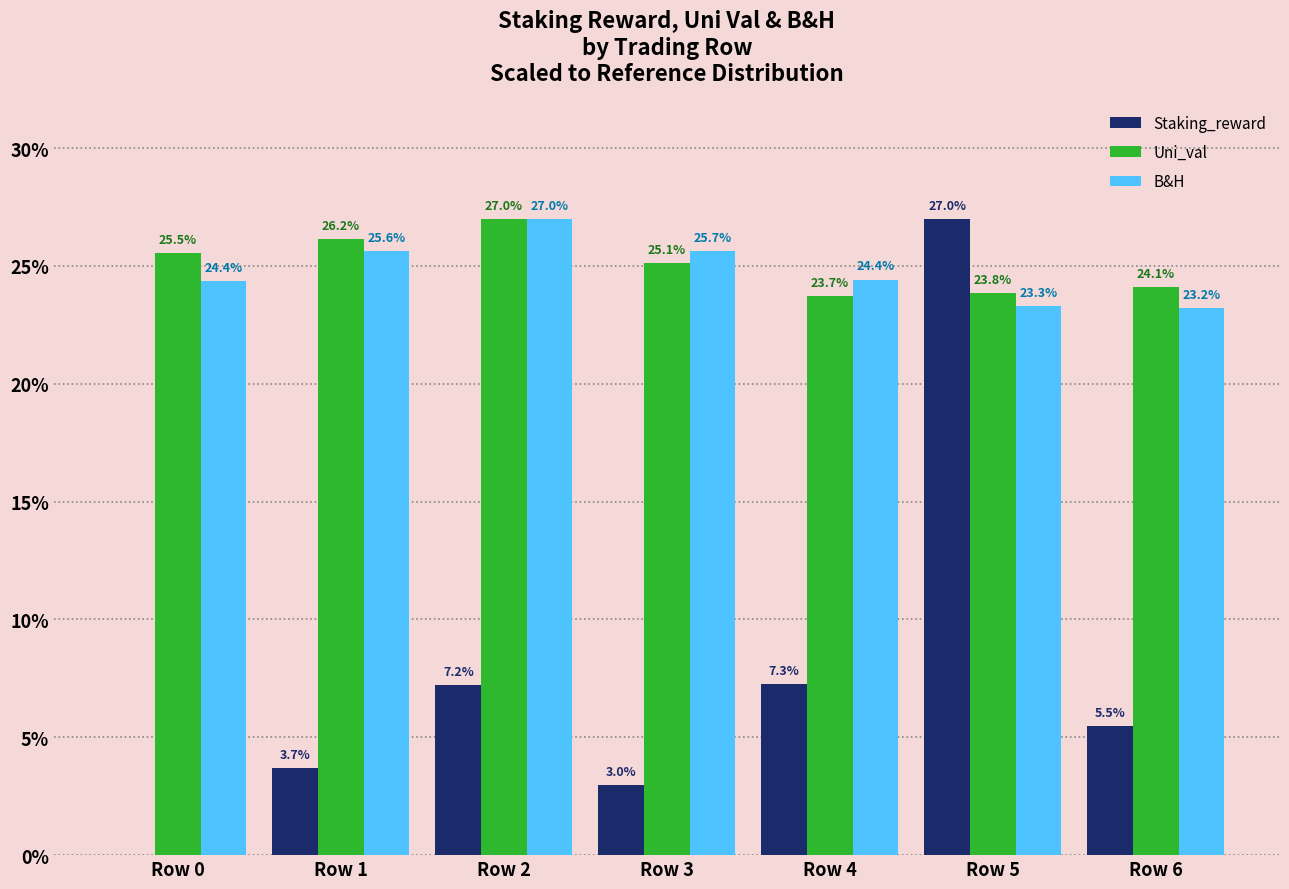

What is the difference between the Staking_reward values at Row 5 and Row 1?

23.3